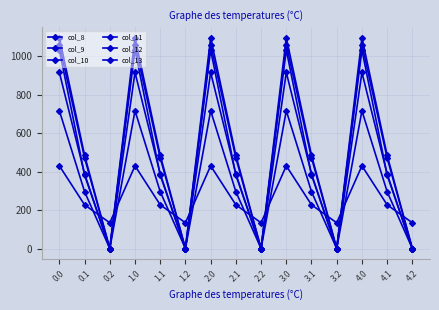

What position from the right is 3.2?

4